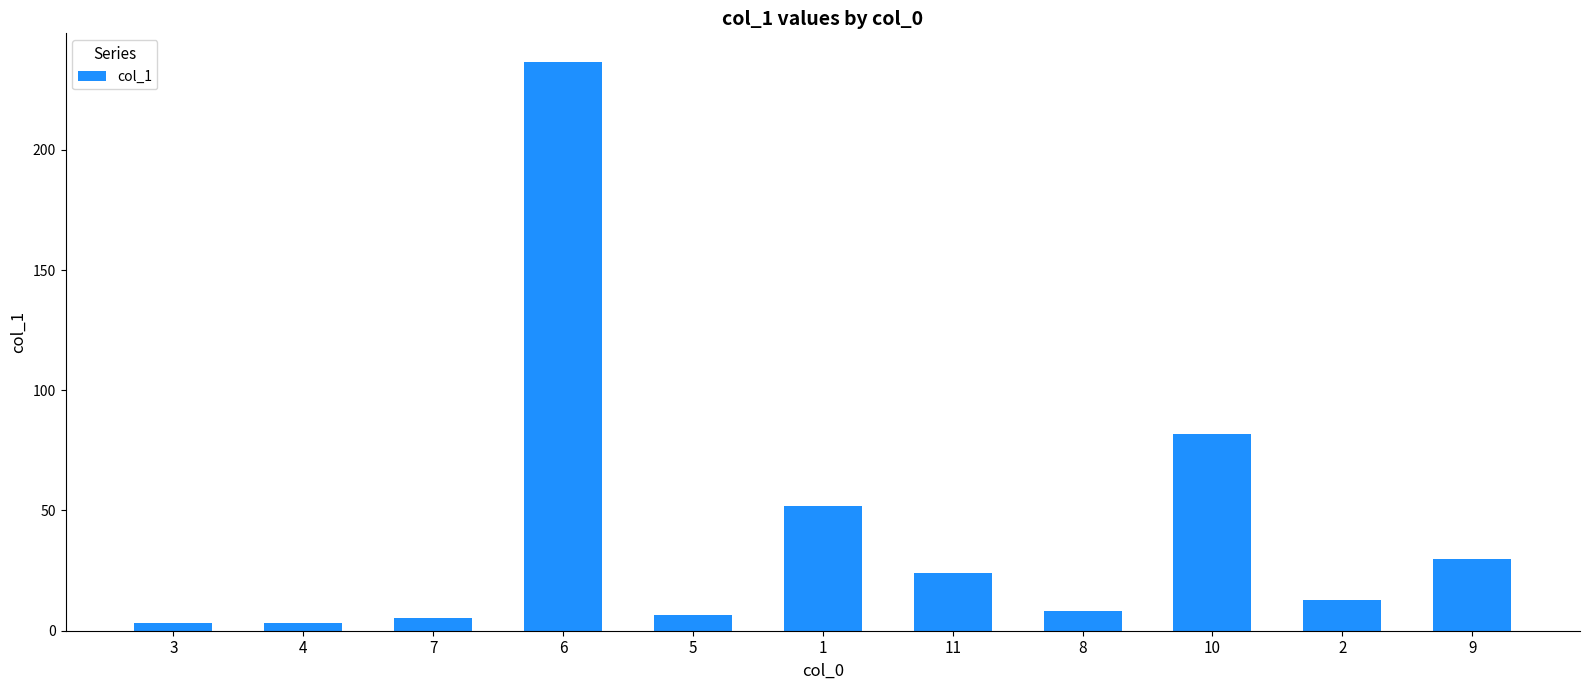

What is the value of the 1st bar from the left?

3.3